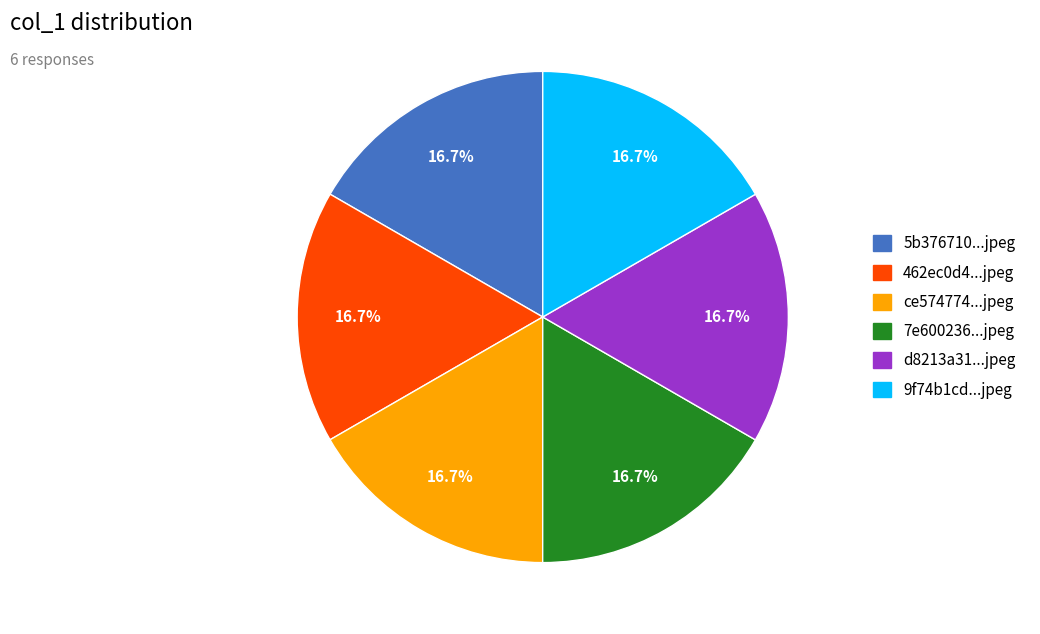

Is there any slice that represents more than half of the pie?

No